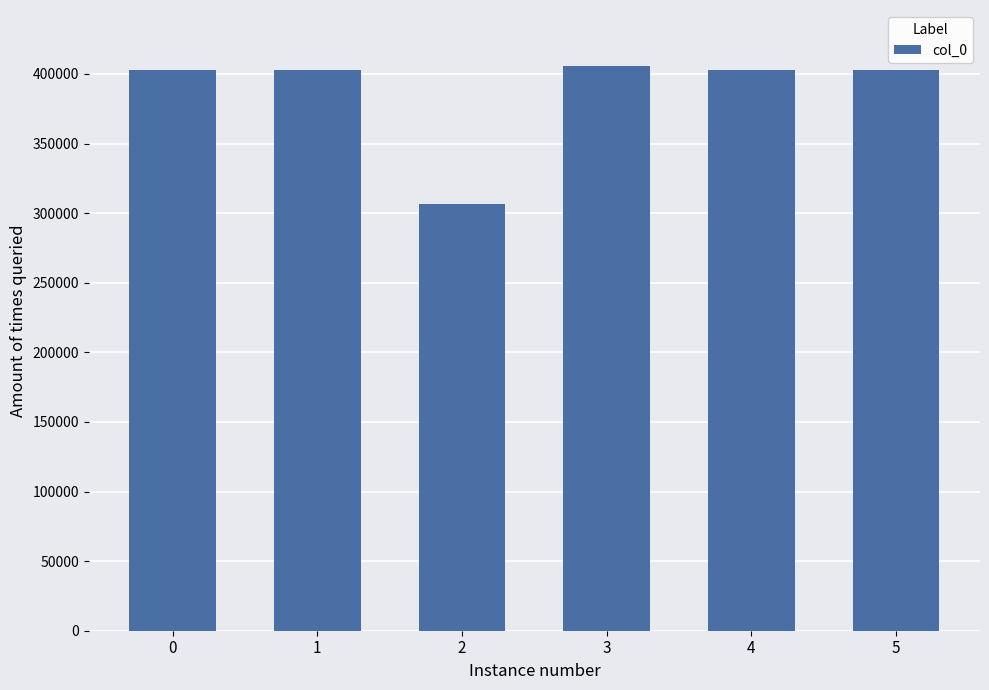

Read the value at 1, to the nearest 50.

402600